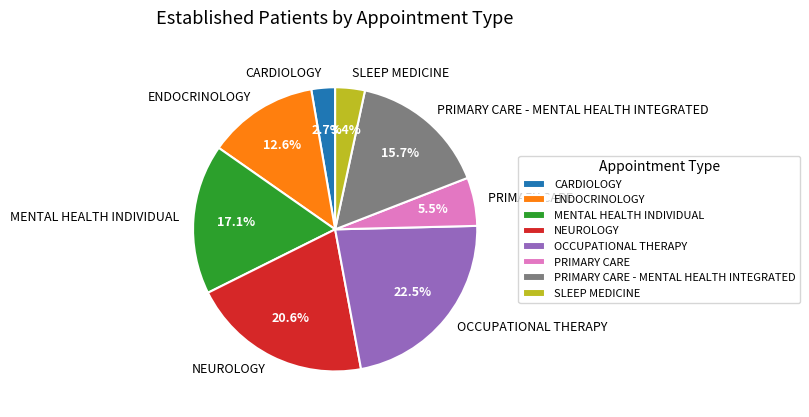

Which slice is the largest?

OCCUPATIONAL THERAPY